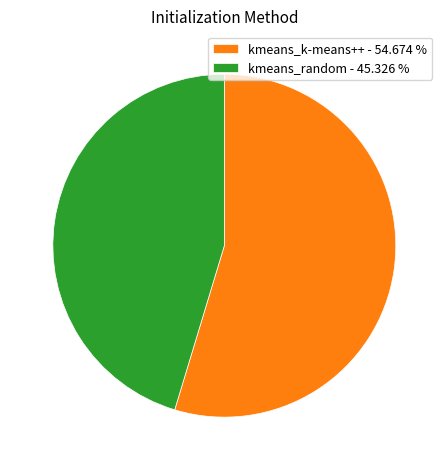

Is the sum of kmeans_k-means++ - 54.674 % and kmeans_random - 45.326 % greater than half?

Yes